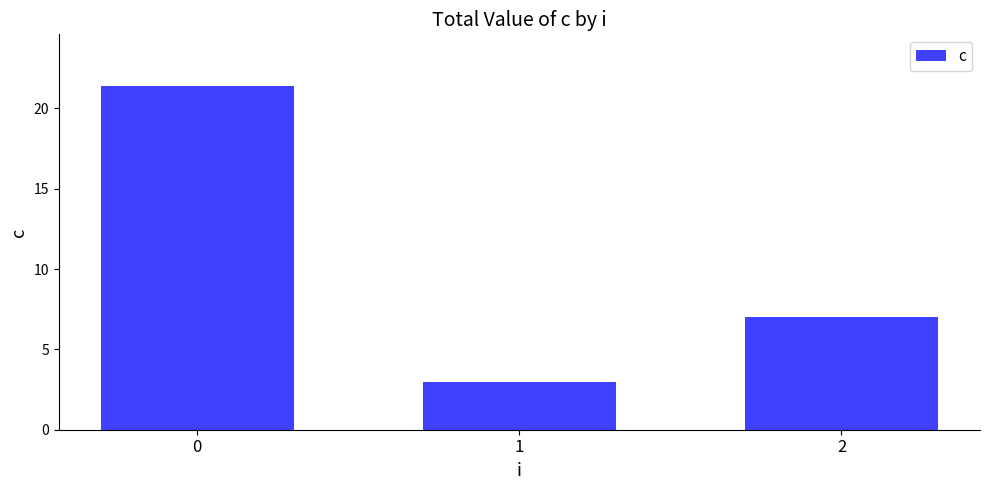

What is the minimum value shown in the chart?

3.0